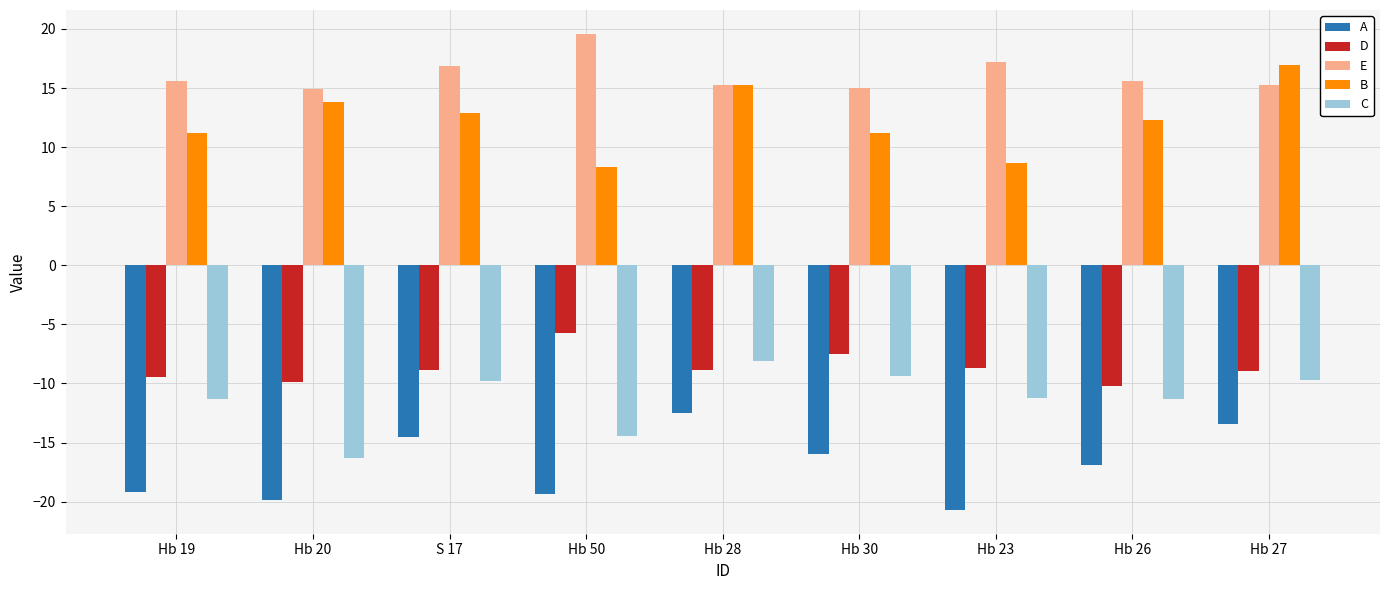

How many data points in B are above 12?

5